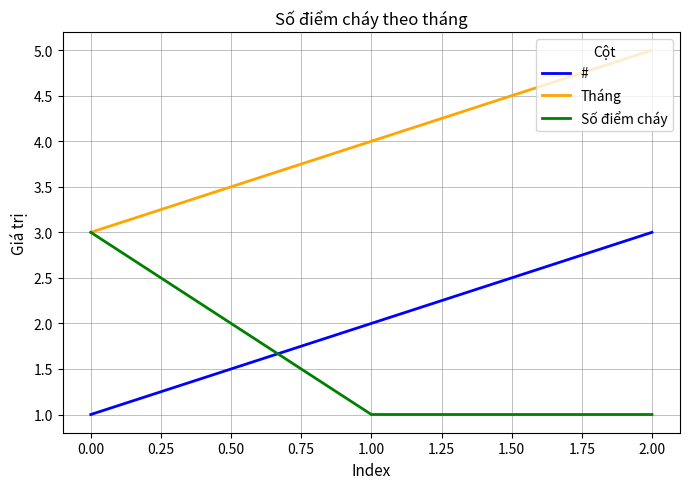

At which category is the sum across all series the highest?

2.00